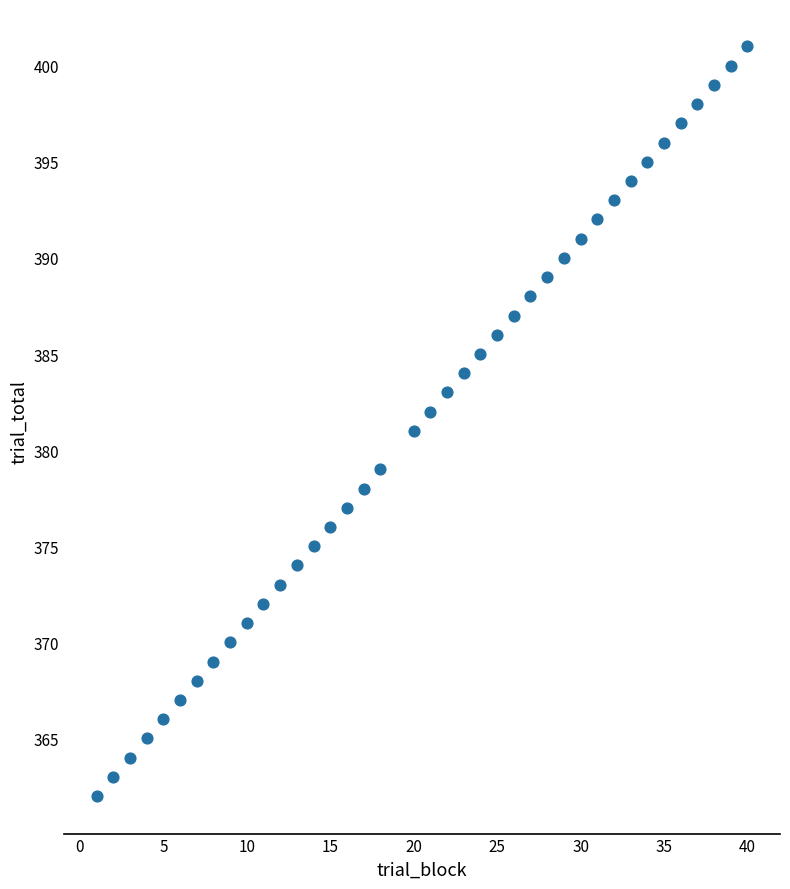

What is the range of X values (max minus min)?

39